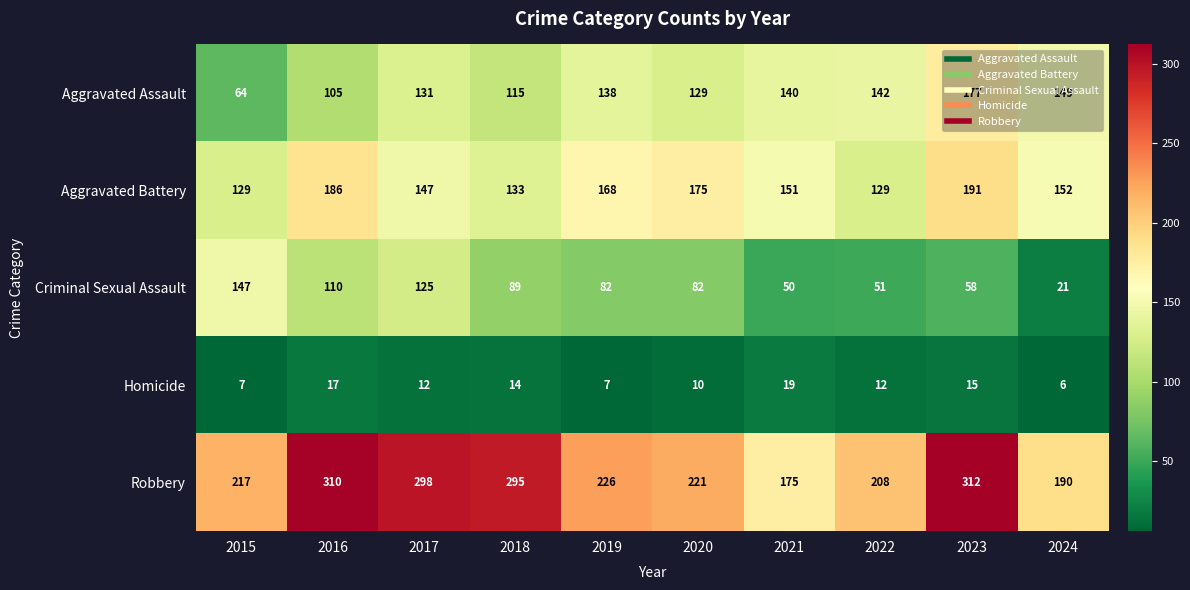

At which label is Aggravated Assault closest to 120?

2018